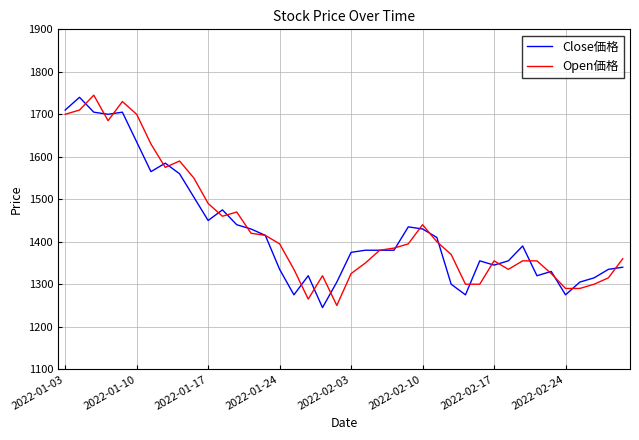

What is the minimum value shown in the chart?

1245